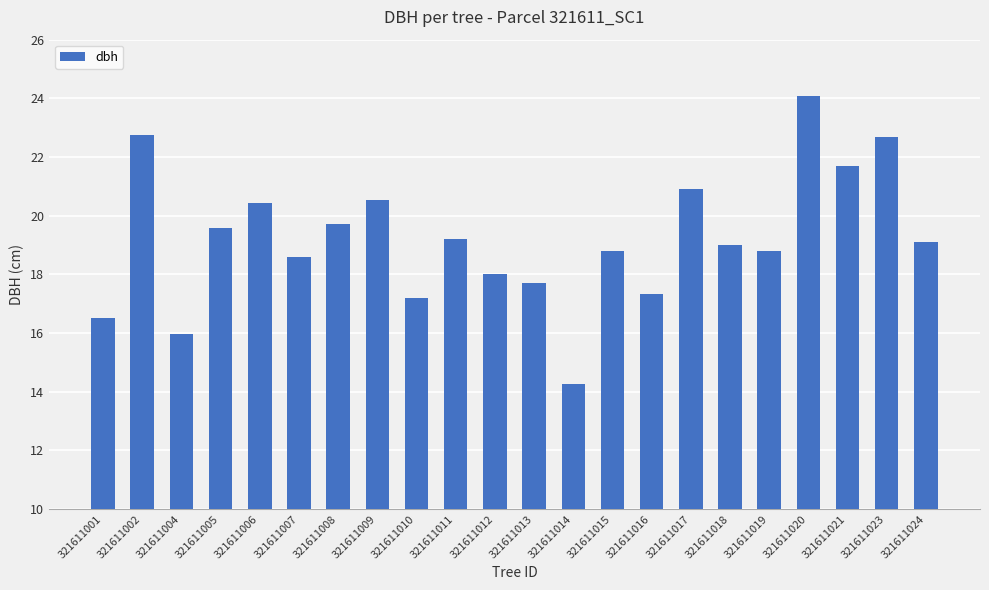

What is the change in value from 321611012 to 321611016?

-0.7